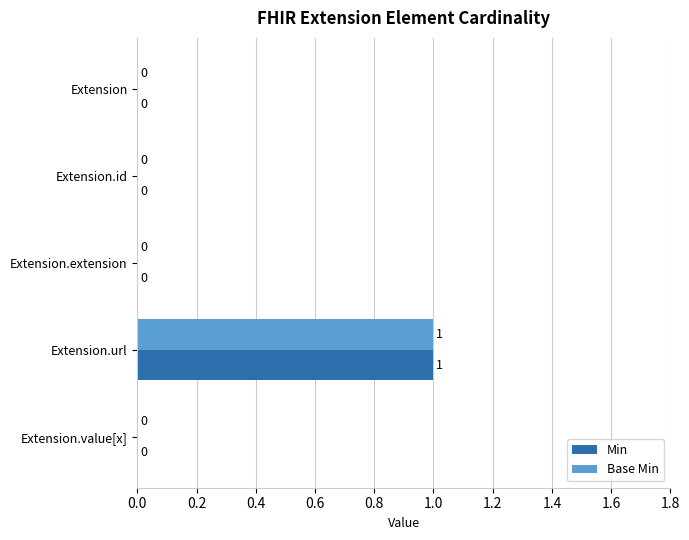

Which category has the highest value in the Base Min series?

Extension.url